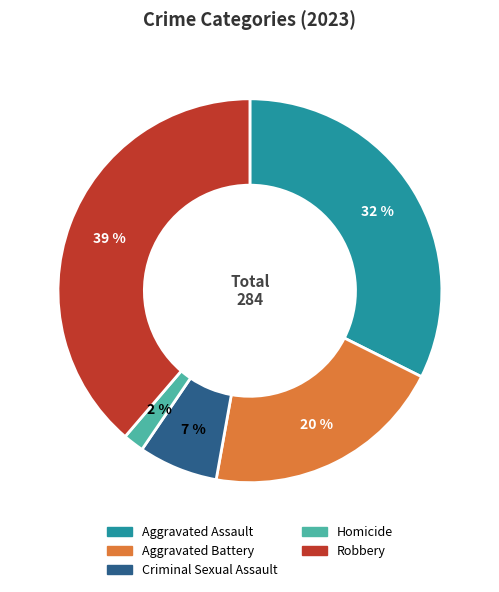

Which slice is the smallest?

Homicide